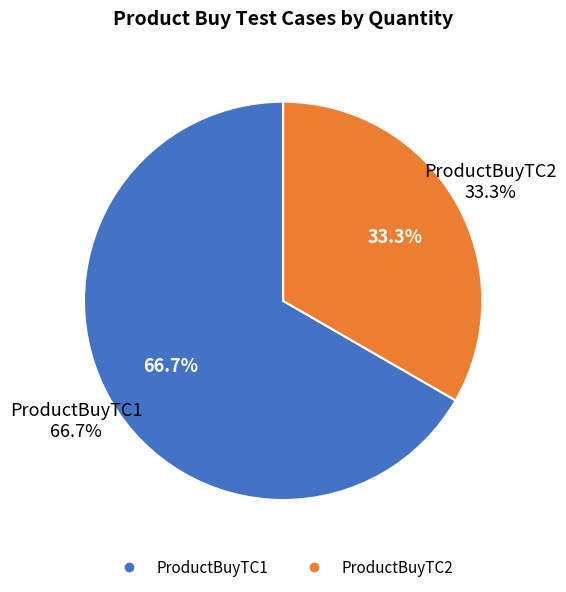

What is the smallest slice in the pie chart?

ProductBuyTC2